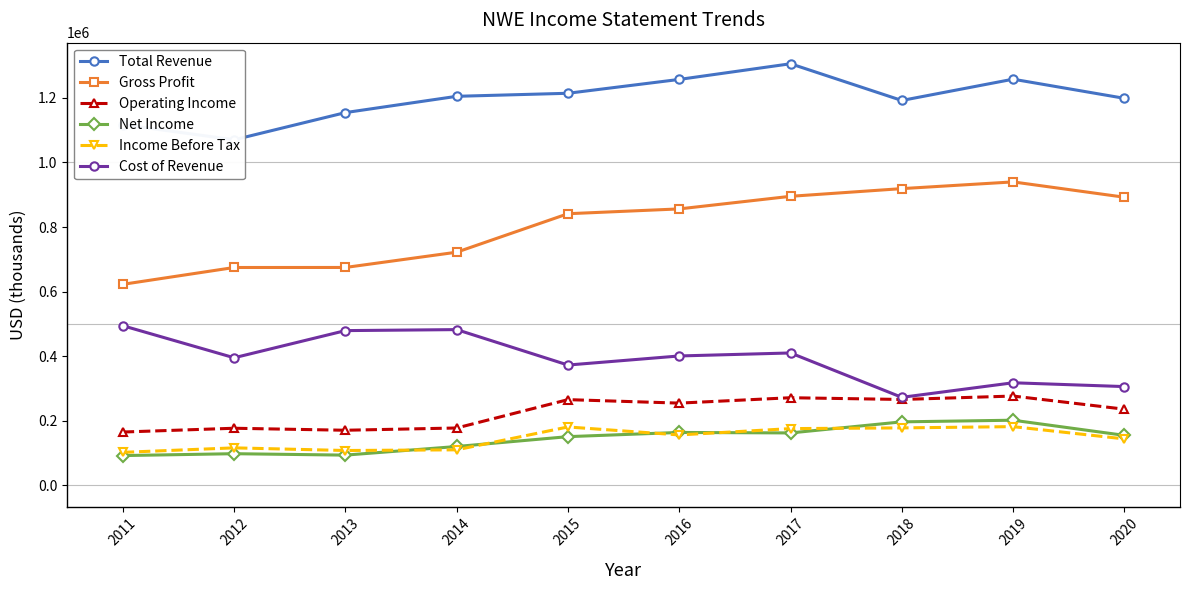

True or false: Net Income and Cost of Revenue cross at least once.

False